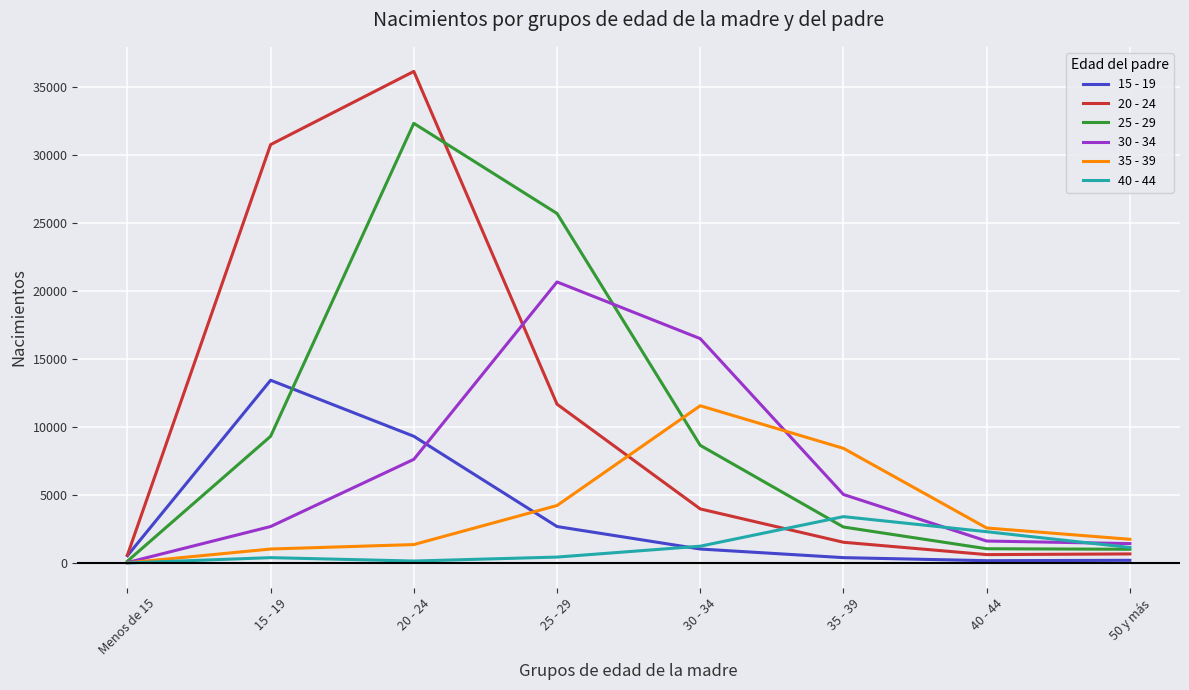

Does the chart have visible grid lines?

Yes